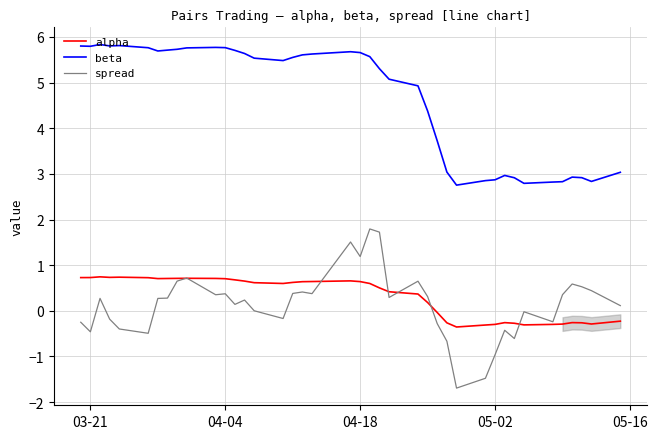

Which series has the largest total across all categories?

beta